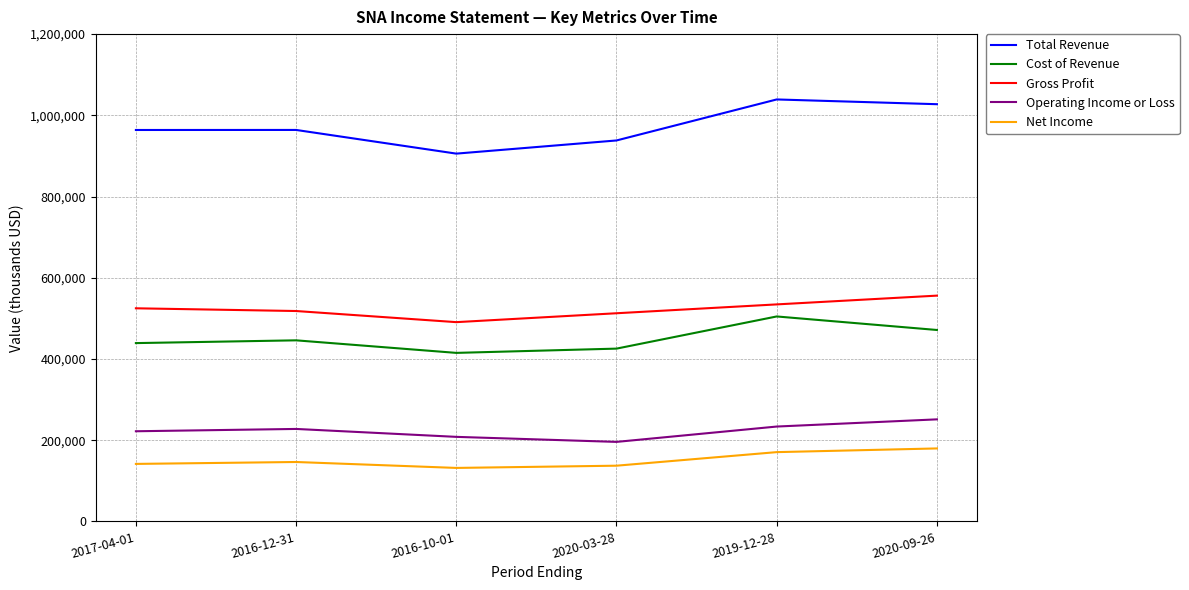

Is the value of Operating Income or Loss at 2016-12-31 greater than the value of Gross Profit at 2016-12-31?

No